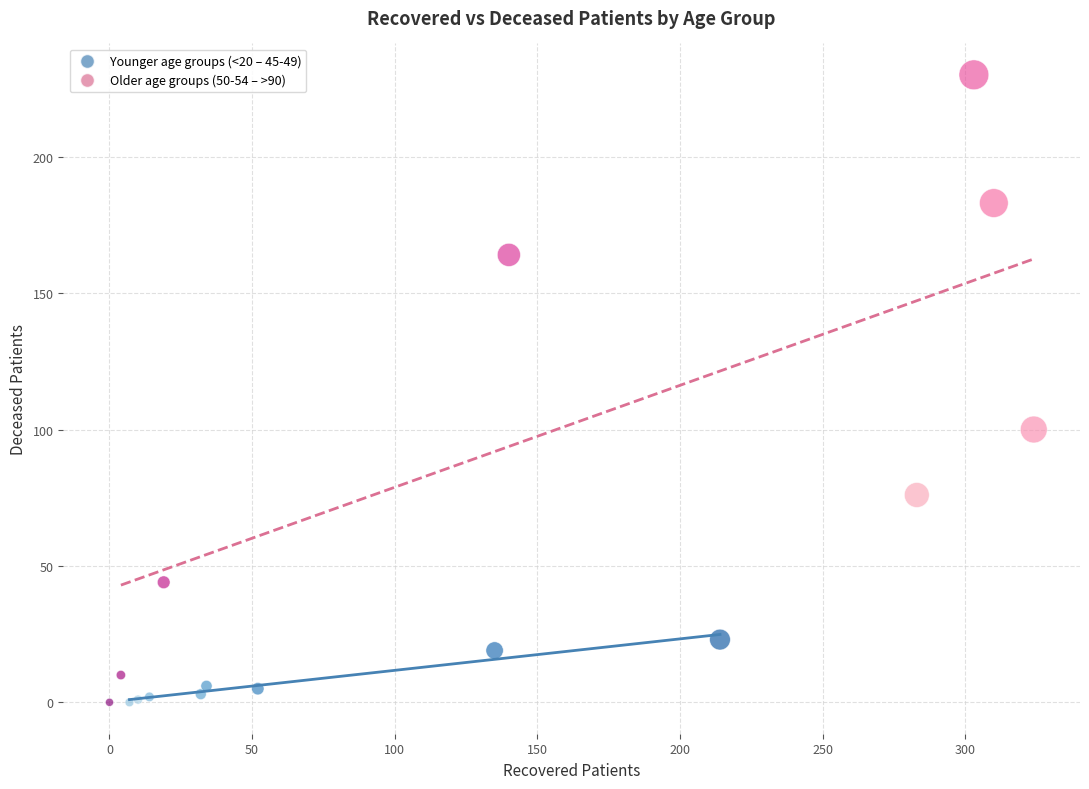

Which series has the largest Y range (max minus min)?

Older age groups (50-54 – >90)